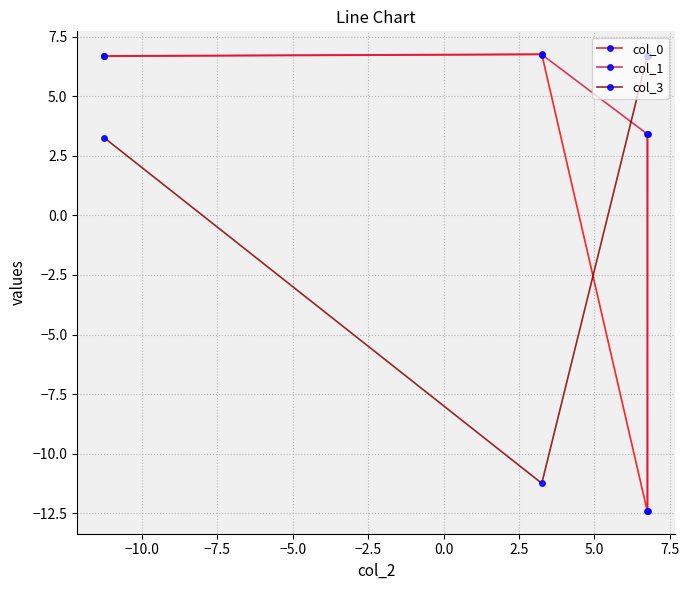

What is the value of the col_1 point at the 1st from the left?

6.7